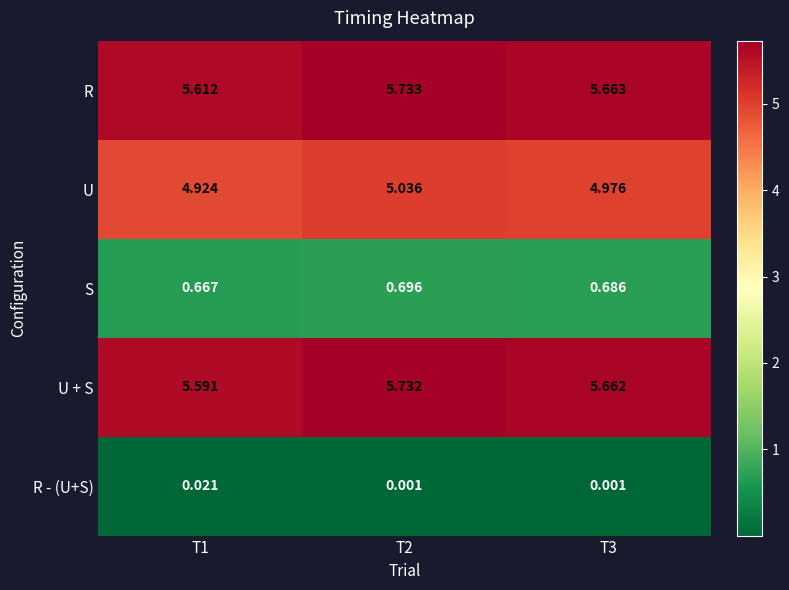

Which series has the largest total across all categories?

R